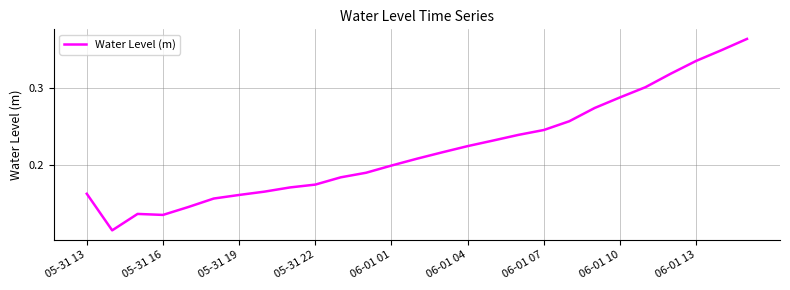

How many interior local peaks (higher than both neighbors) does the data have?

1